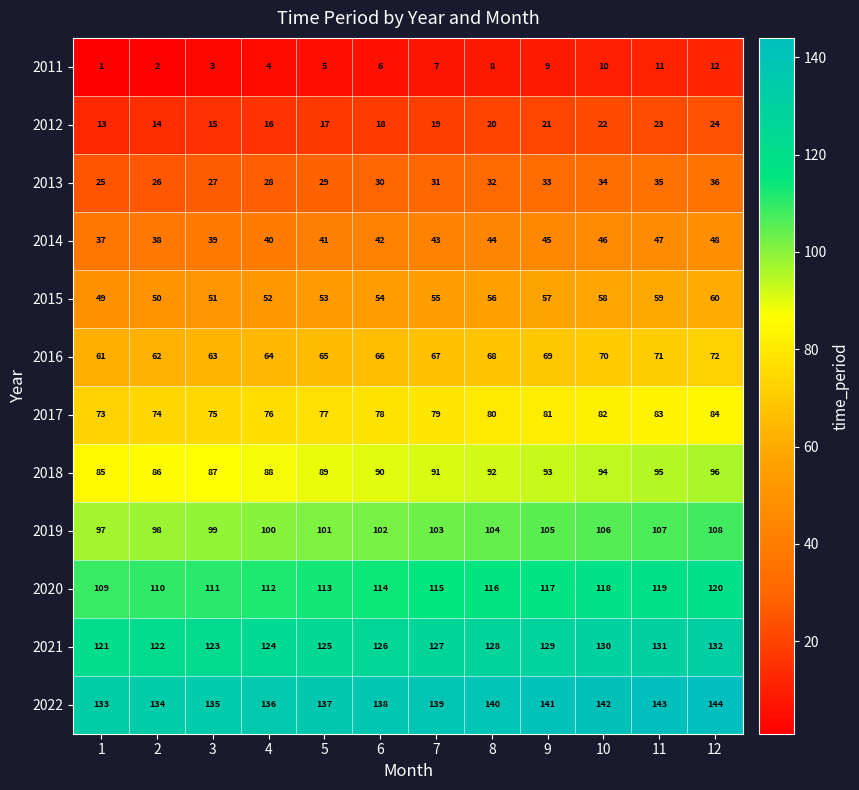

The value of 2013 at 2 is 41. True or false?

False